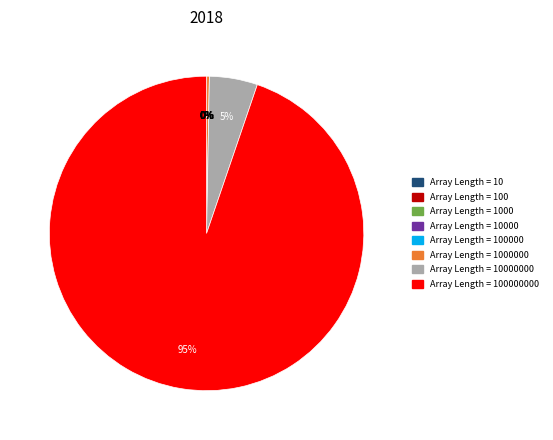

Is there a majority slice in this chart?

Yes